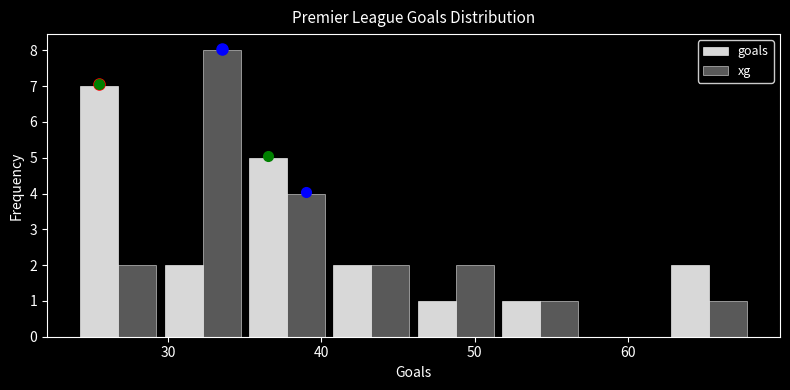

Reading left to right, transcribe this chart: for each range on the x-axis, give the height of each series' bar. Neither the bar edges nor the heights are printed on the chart, so give them approximately, as read against the axes.

24.0 to 29.5: goals=7	xg=2
29.5 to 35.0: goals=2	xg=8
35.0 to 40.5: goals=5	xg=4
40.5 to 46.0: goals=2	xg=2
46.0 to 51.5: goals=1	xg=2
51.5 to 57.0: goals=1	xg=1
57.0 to 62.5: goals=0	xg=0
62.5 to 68.0: goals=2	xg=1